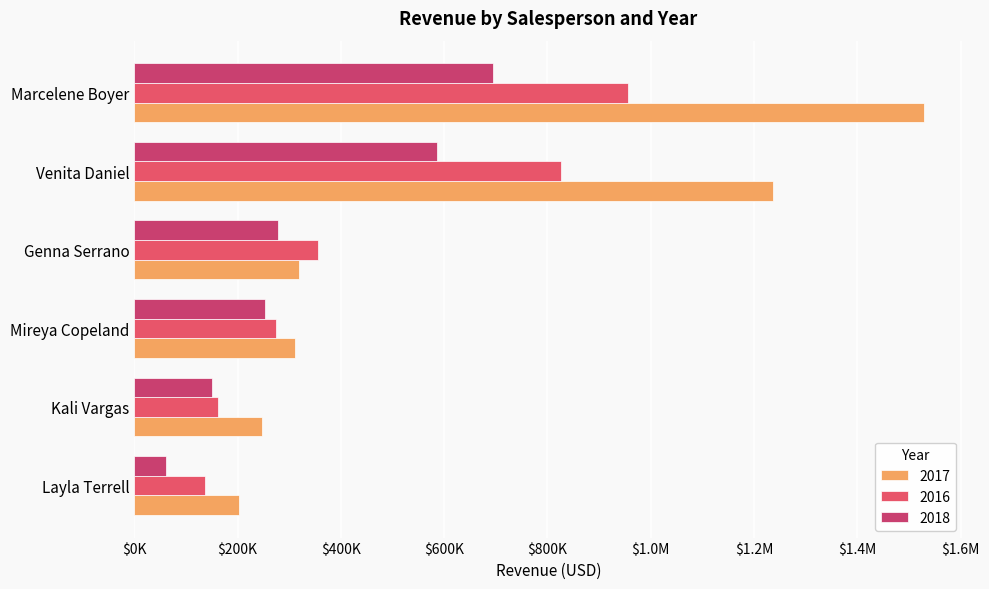

List the series in order of their overall mean, lowest first.

2018, 2016, 2017